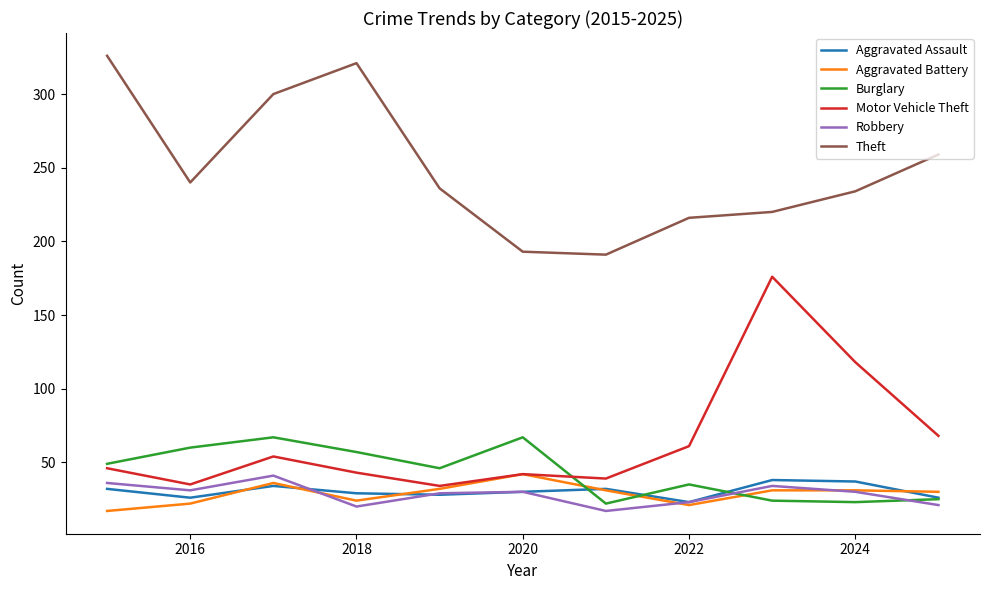

True or false: Theft and Aggravated Assault intersect in this chart.

False